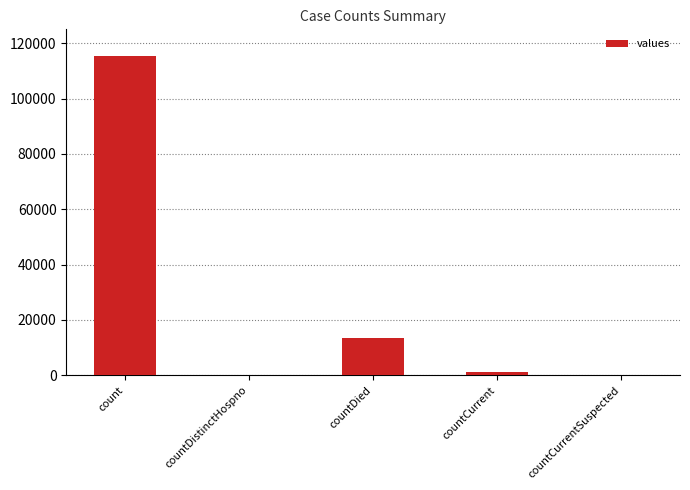

What is the sum of the values at countDistinctHospno and countCurrent?

1383